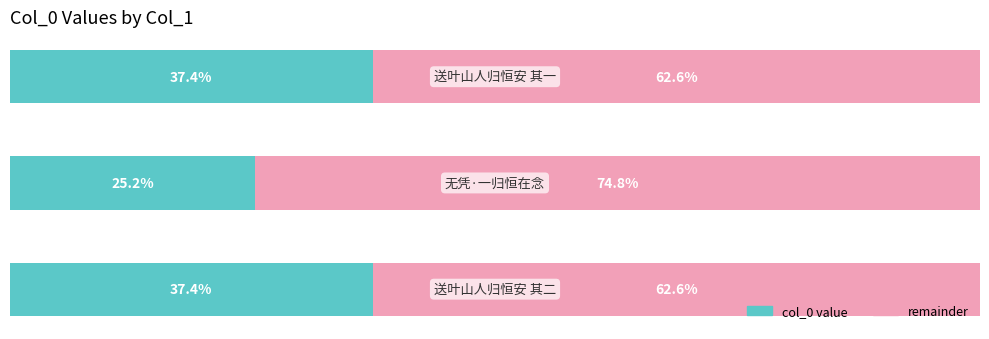

What are all the series names shown in the legend?

col_0 value, remainder